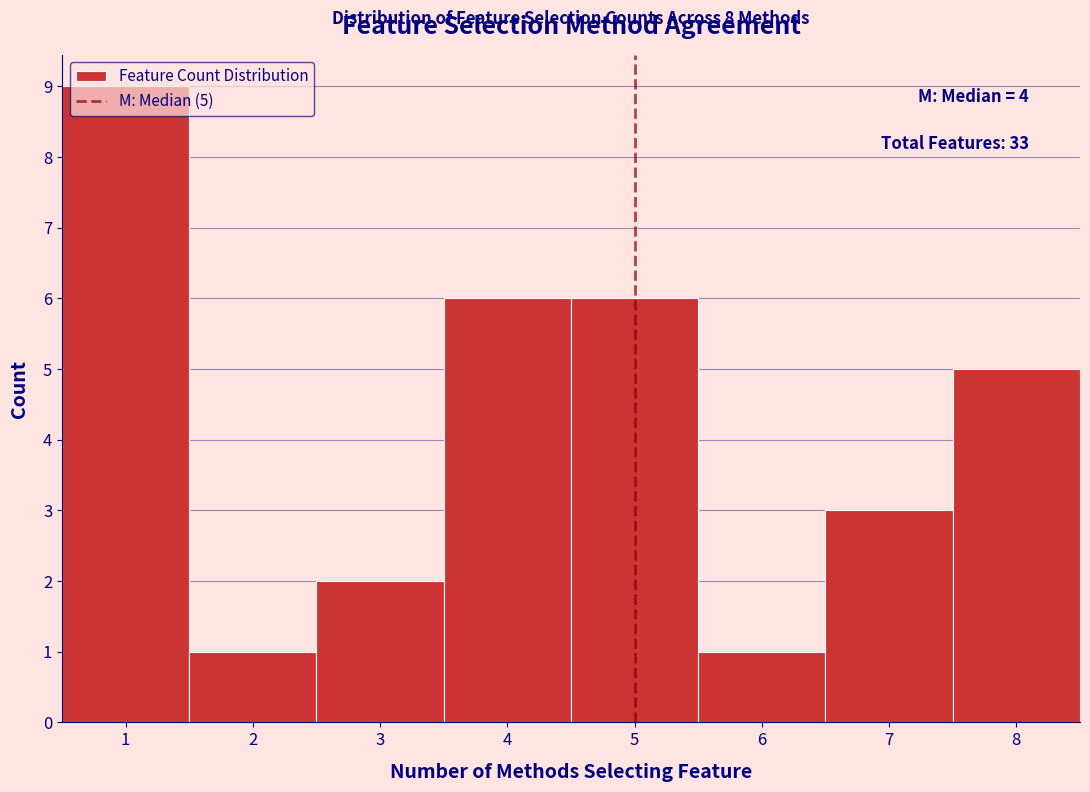

Over which range of the x-axis is the bar tallest?

0.5 to 1.5